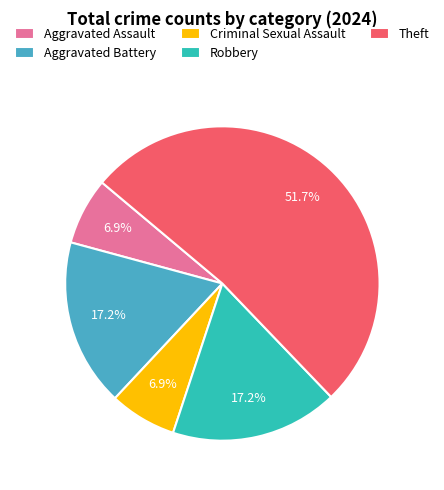

What is the ratio of the value at Theft to the value at Robbery?

3.0